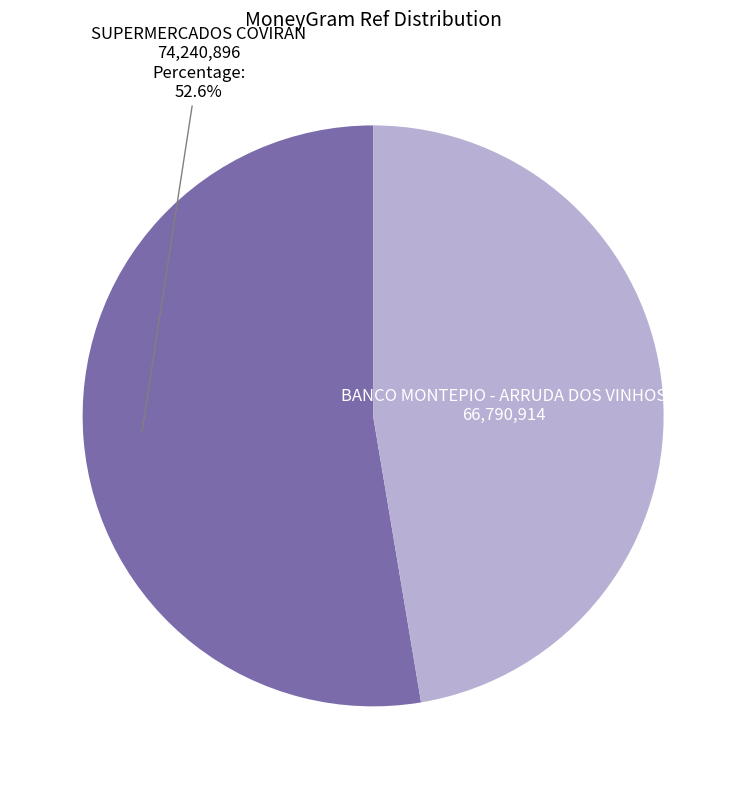

Does any single category account for the majority?

Yes